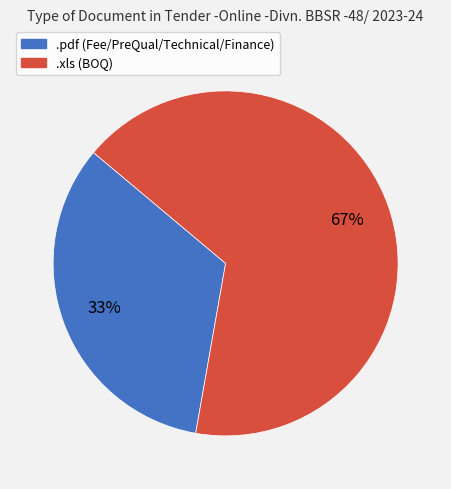

Does any single category account for the majority?

Yes